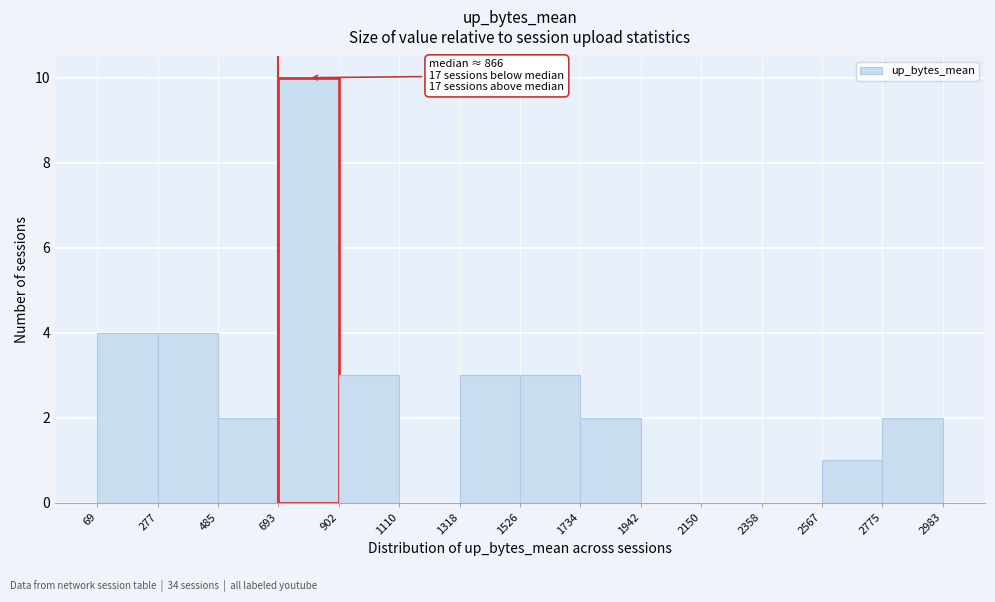

Which range on the x-axis has the tallest bar?

693 to 902